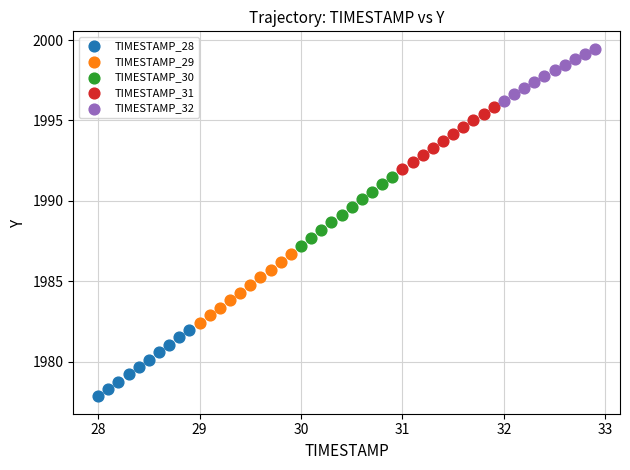

Which series reaches the minimum Y coordinate?

TIMESTAMP_28